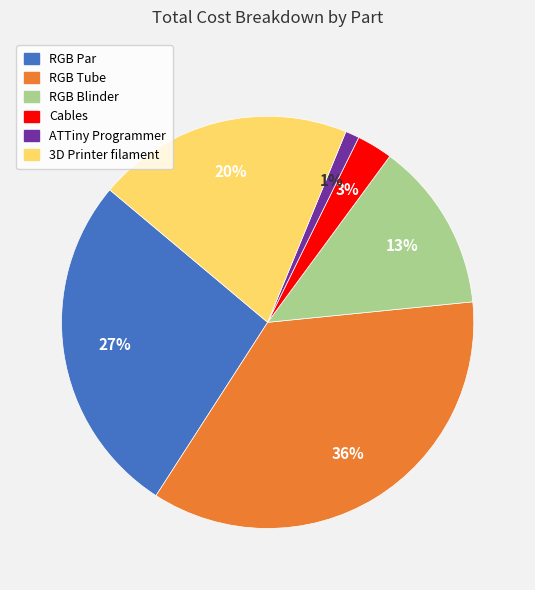

To the nearest percent, what is the combined percentage of Cables and 3D Printer filament?

23%